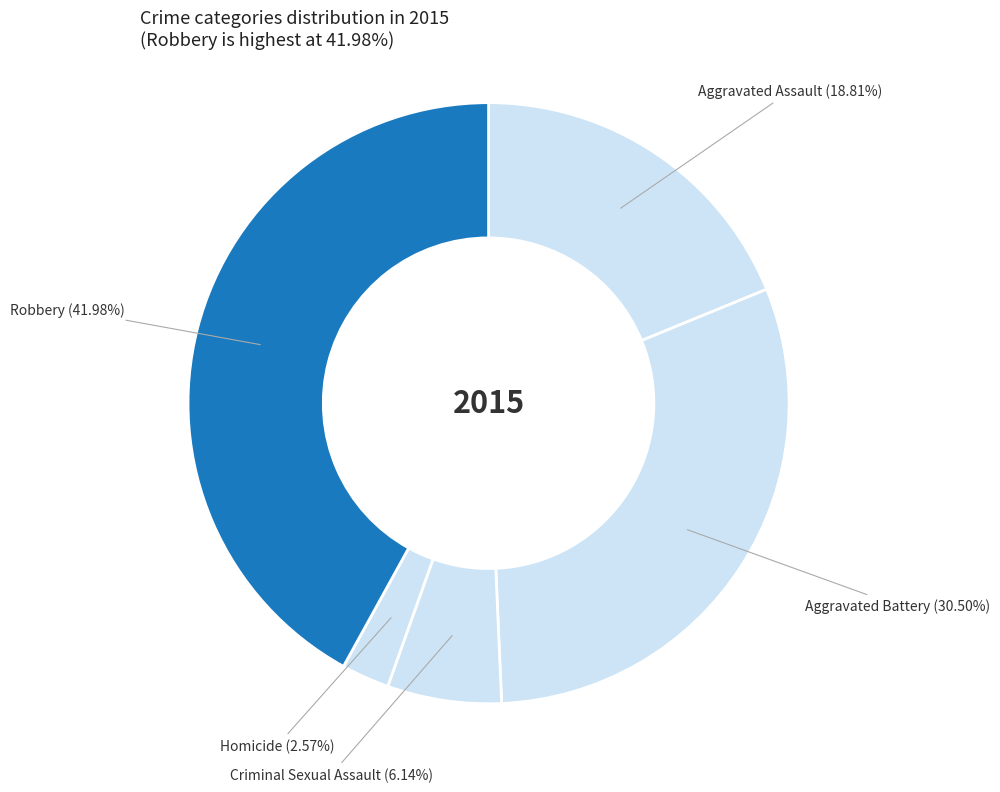

Combined, do Aggravated Assault and Criminal Sexual Assault account for over 50%?

No